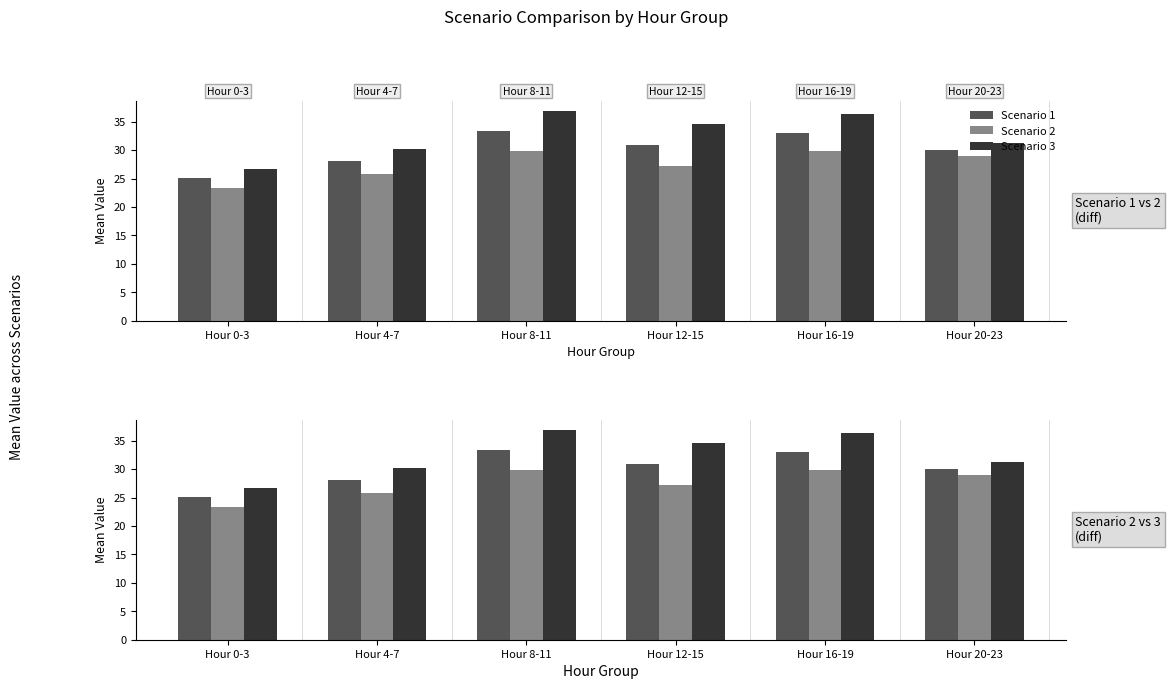

What is the lowest value of the Scenario 2 series?

23.4